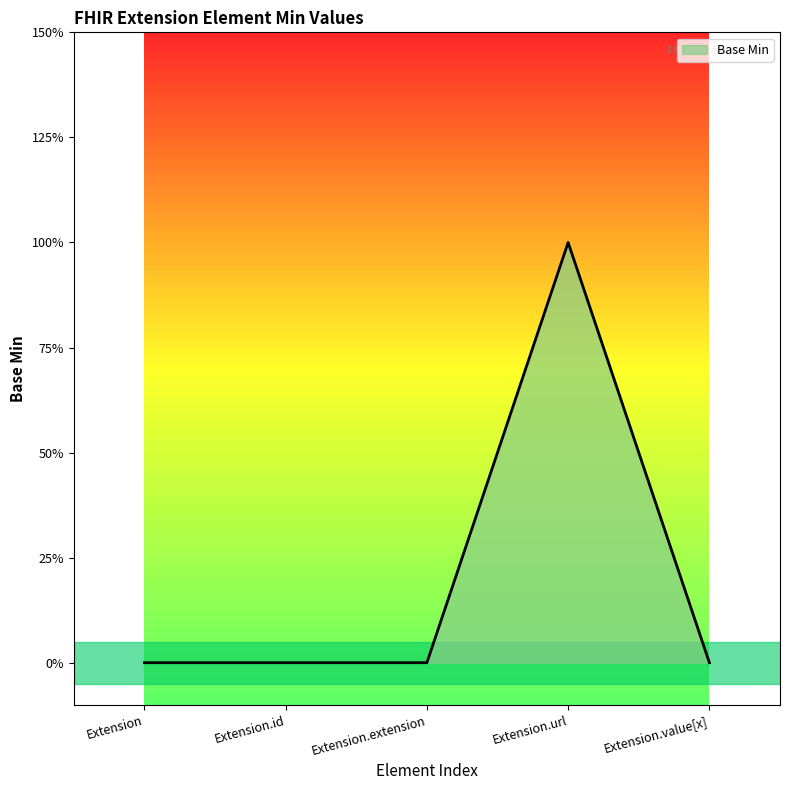

Is this an area chart (filled region under the line)?

Yes